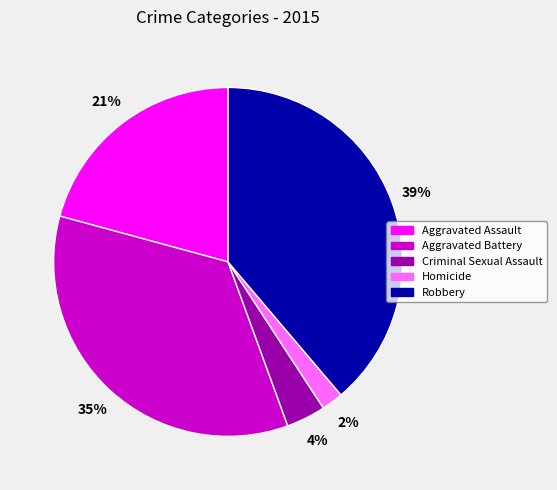

Do Criminal Sexual Assault and Aggravated Battery together represent more than half of the pie?

No